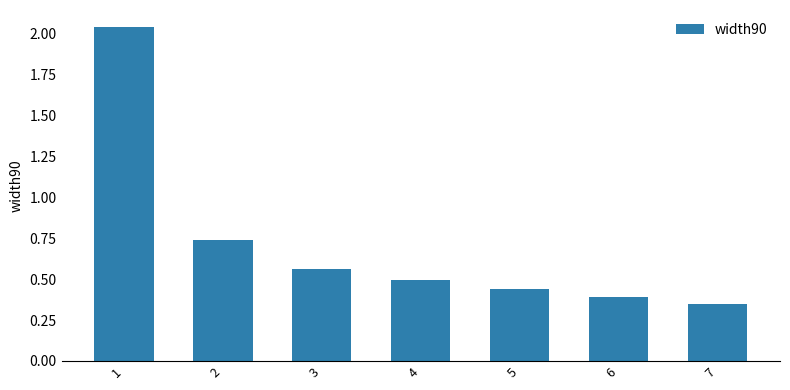

Does the chart contain stacked bars?

No